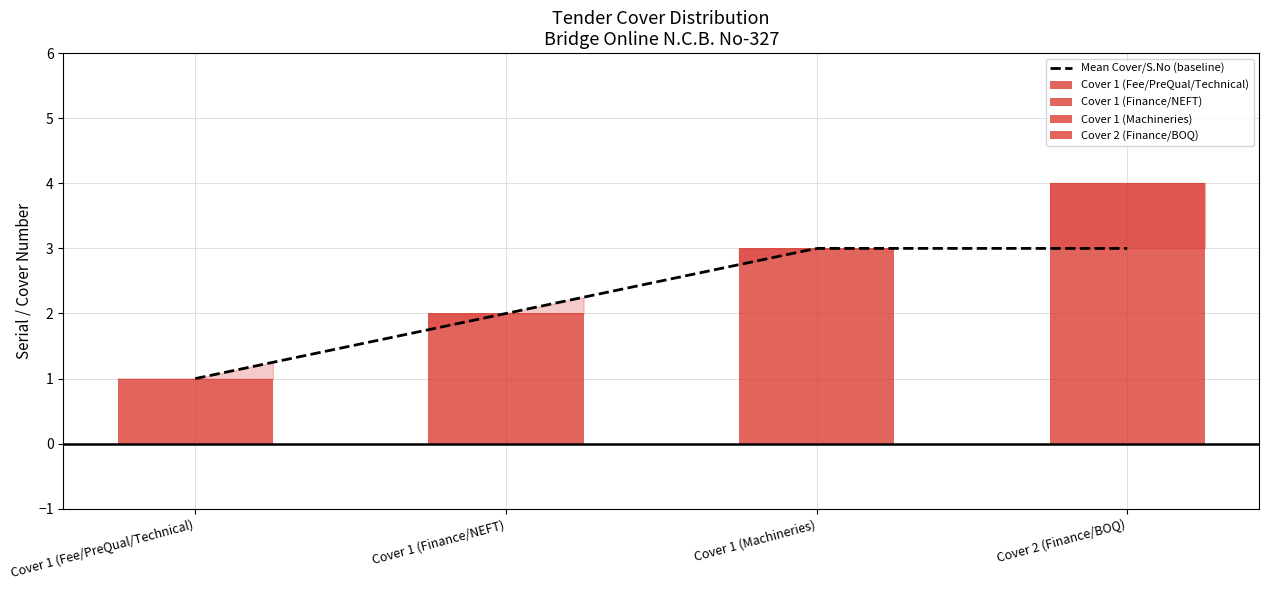

What is the difference between the S.No values at Cover 1 (Fee/PreQual/Technical) and Cover 1 (Finance/NEFT)?

1